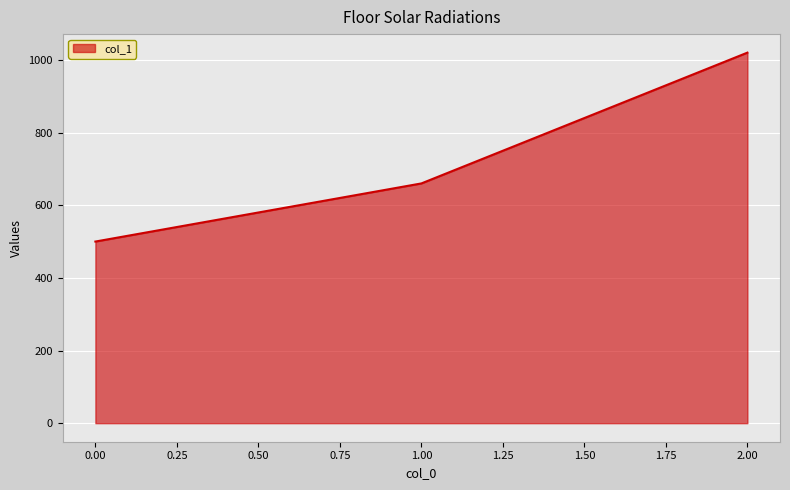

The value at 1.00 is 660. True or false?

True